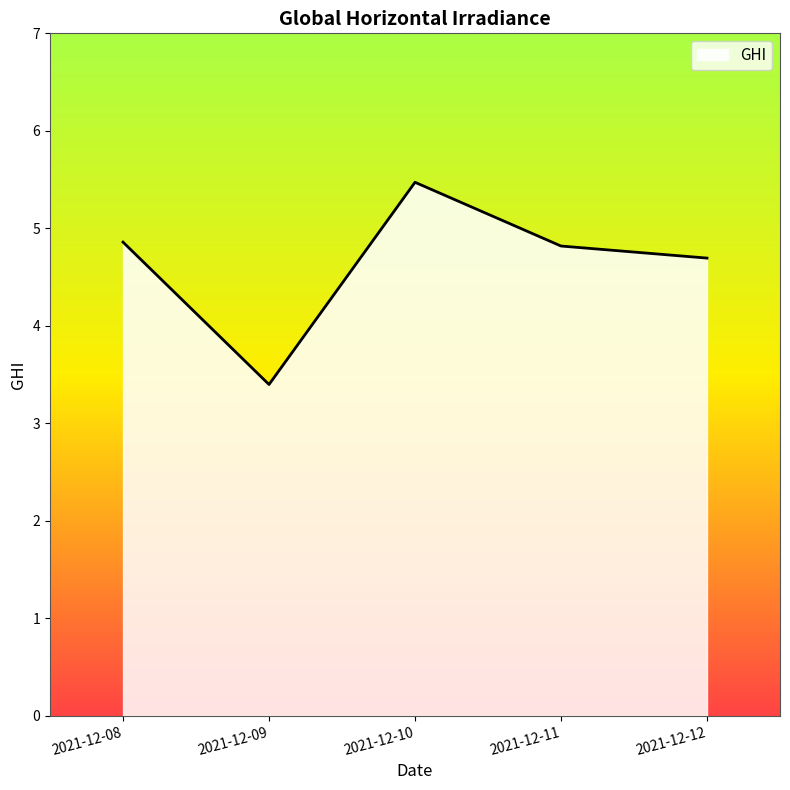

Where is the first local minimum?

2021-12-09